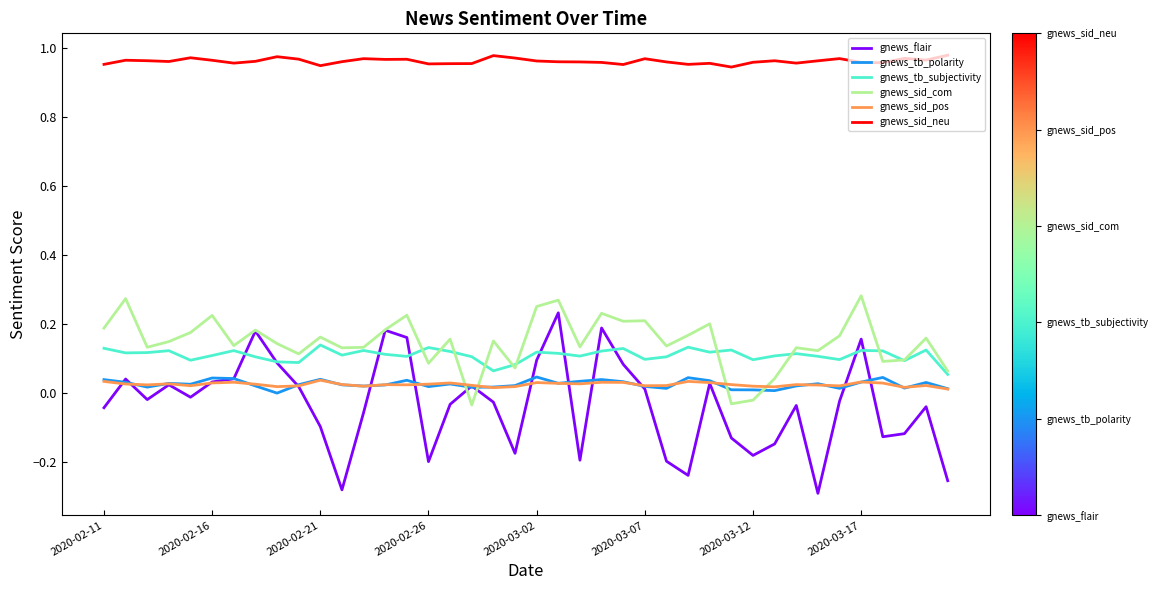

True or false: gnews_sid_pos and gnews_flair cross at least once.

True